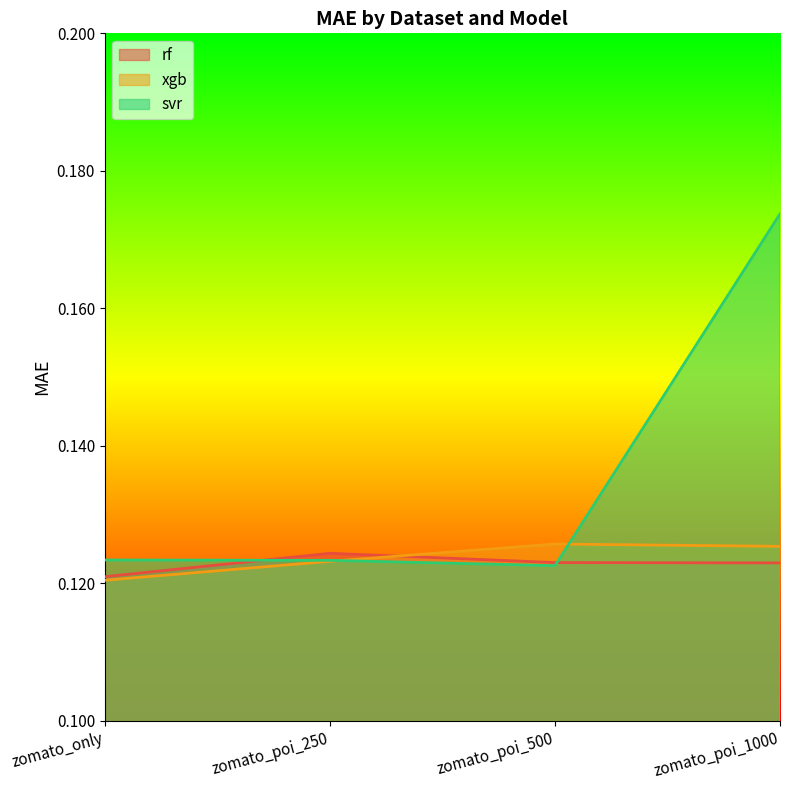

Which series has the largest total across all categories?

svr